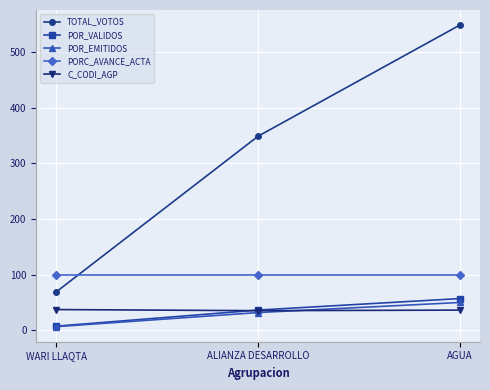

What is the total value across all series at AGUA?

791.5